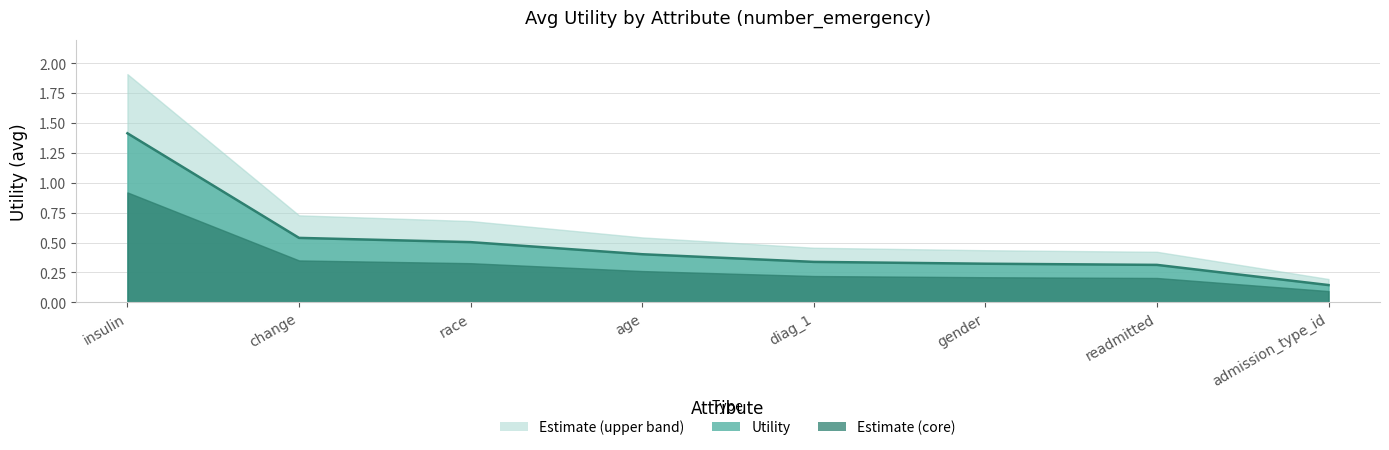

Does the chart have visible grid lines?

Yes